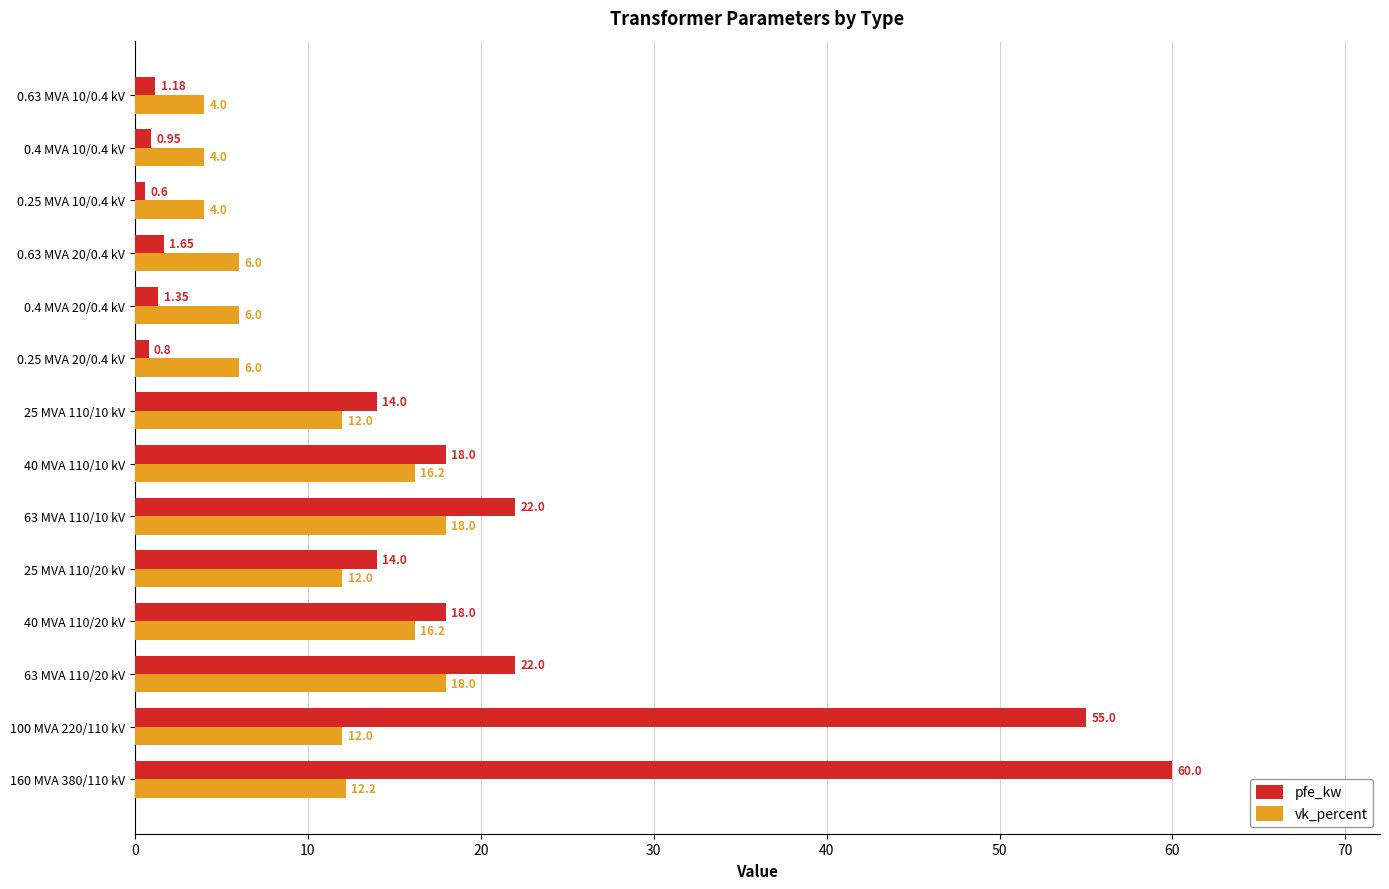

What is the spread (max minus min) of values at 40 MVA 110/20 kV?

1.8